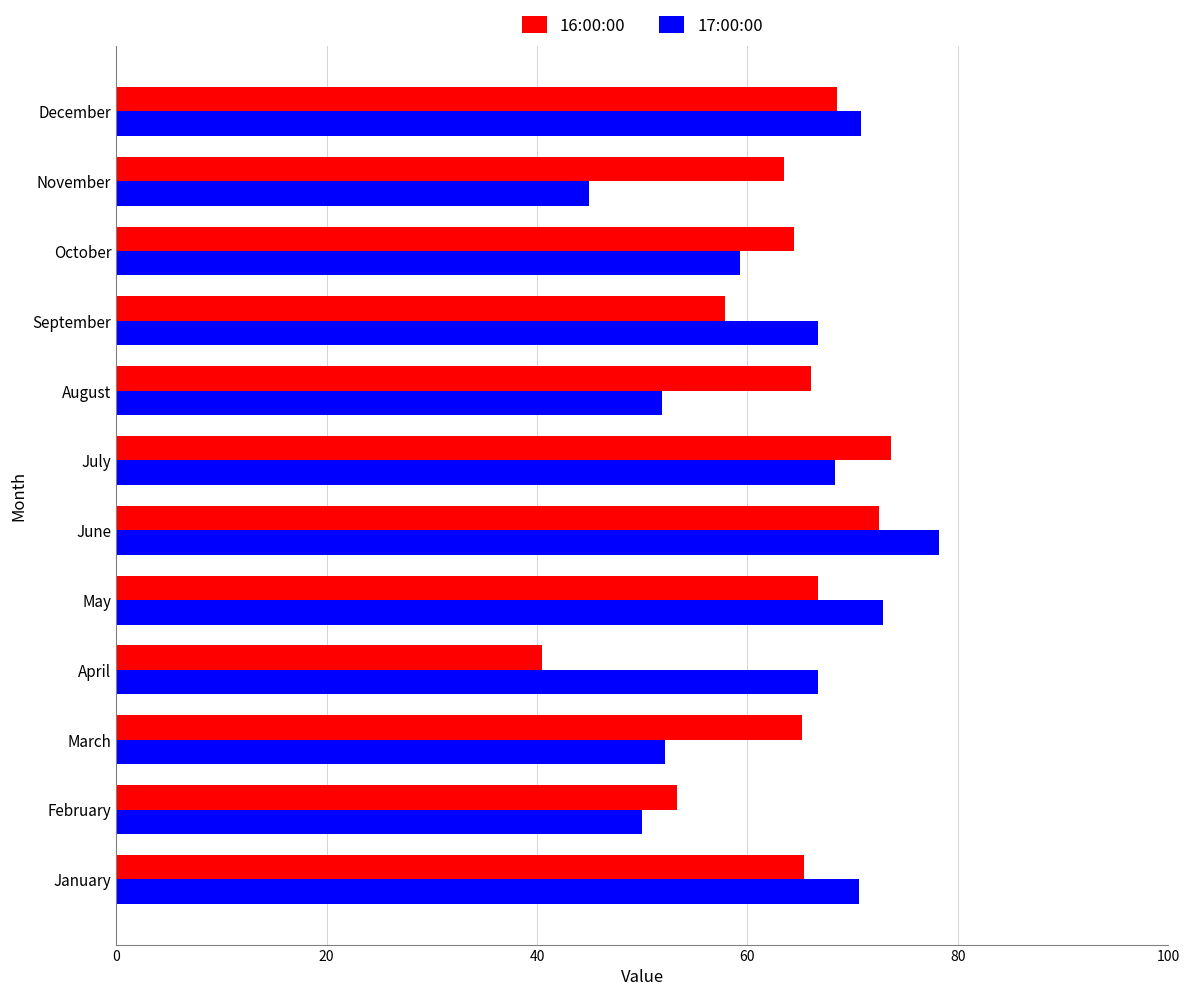

What is the sum of all 16:00:00 values?

757.6